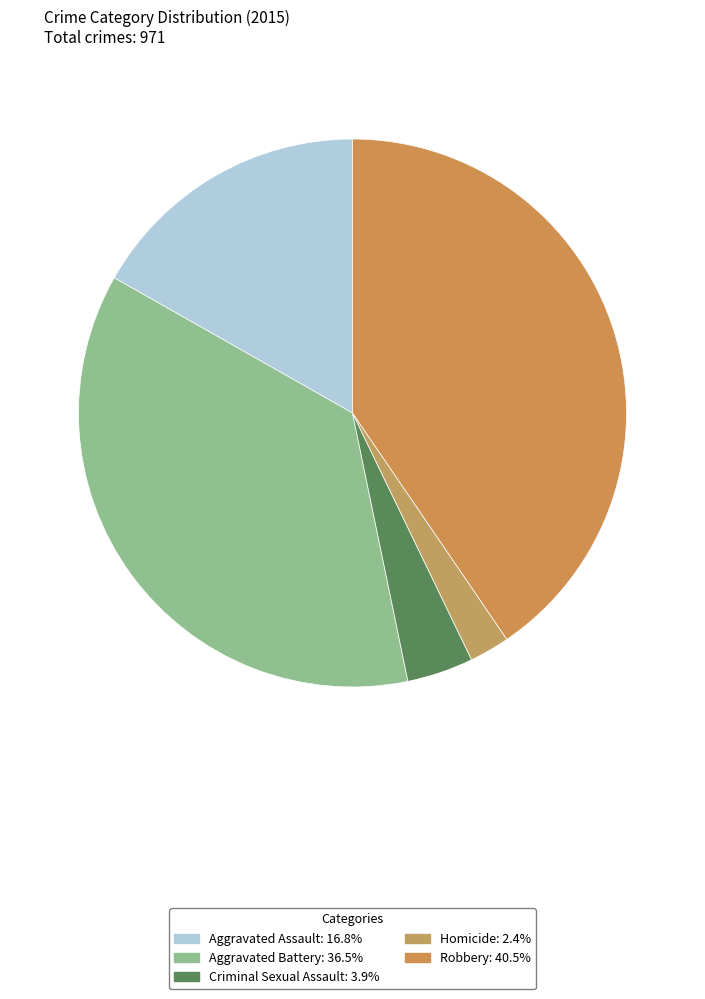

How many segments does this pie chart have?

5